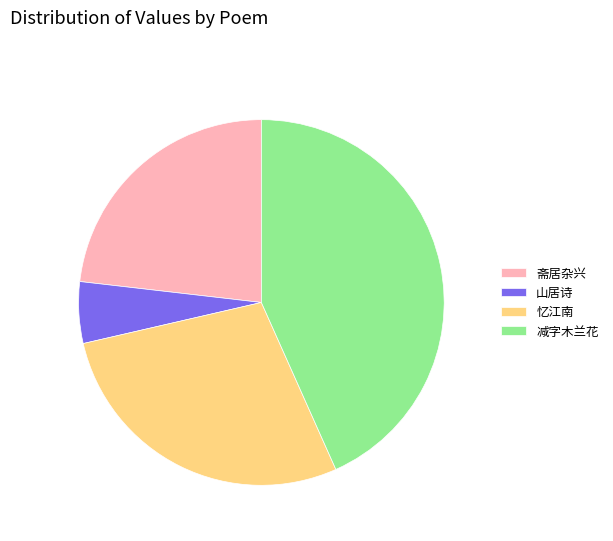

Between 山居诗 and 忆江南, which is larger?

忆江南